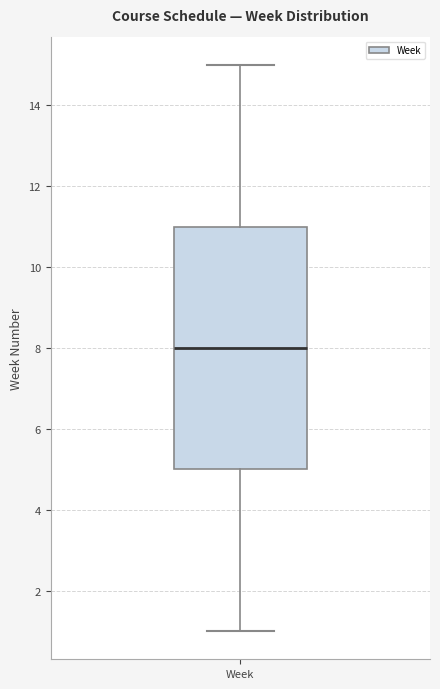

Where does the lower whisker of the box for Week end on the y-axis? The values are not printed on the chart, so give them approximately, as read against the axis.

1